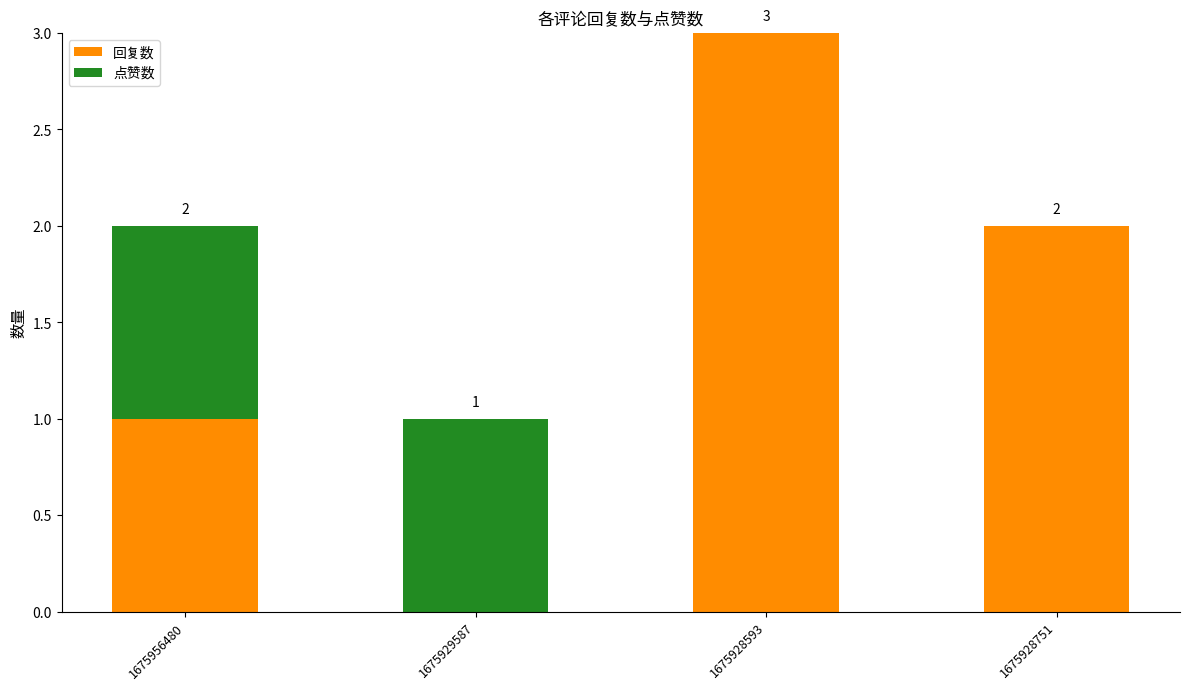

What are all the series names shown in the legend?

回复数, 点赞数